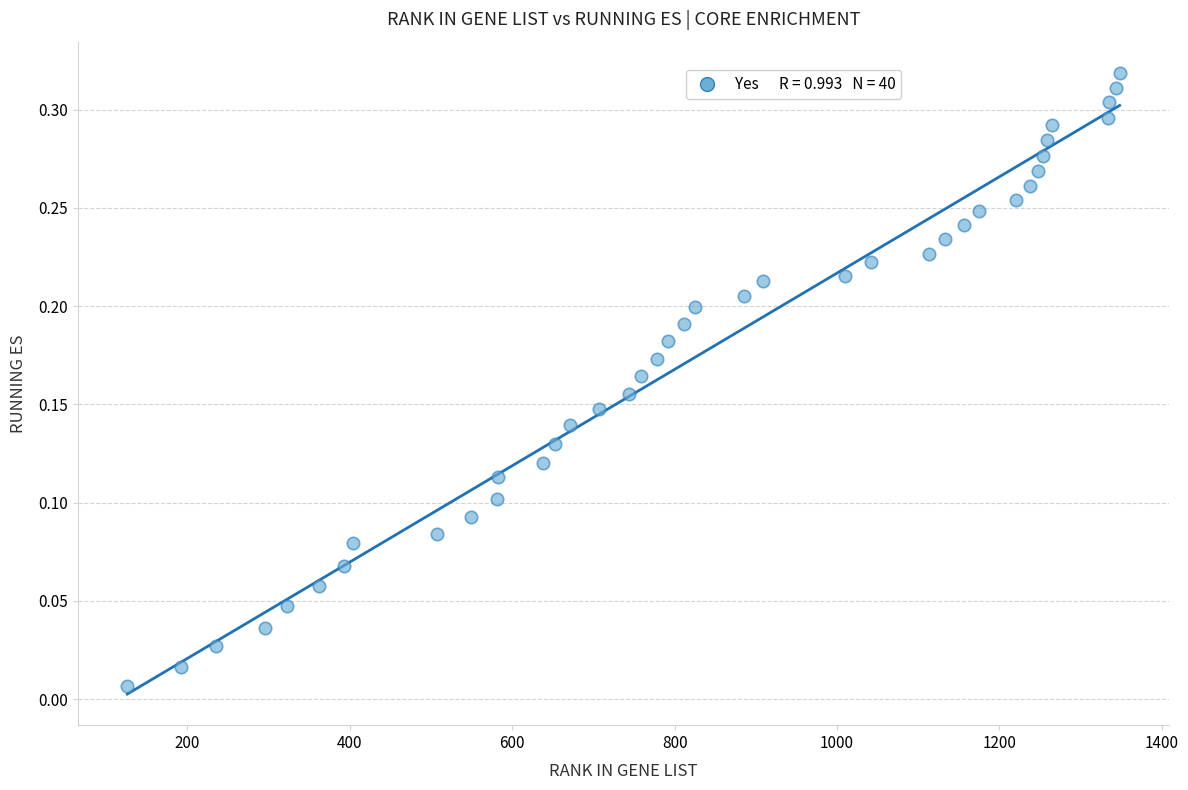

What is the range of X values (max minus min)?

1222.0